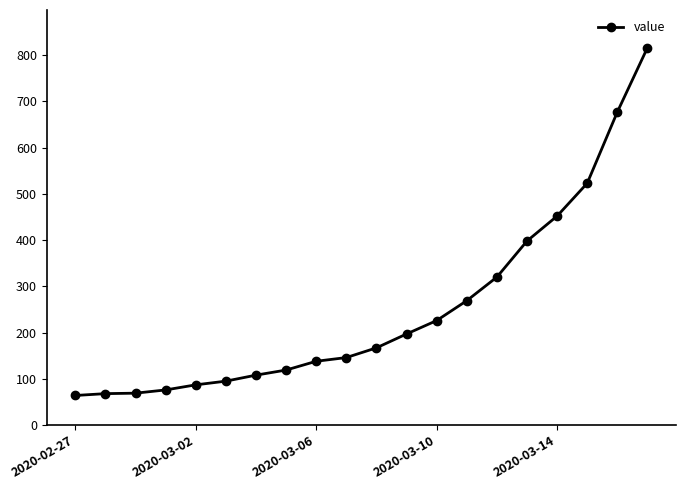

What is the difference between the maximum and minimum values?

752